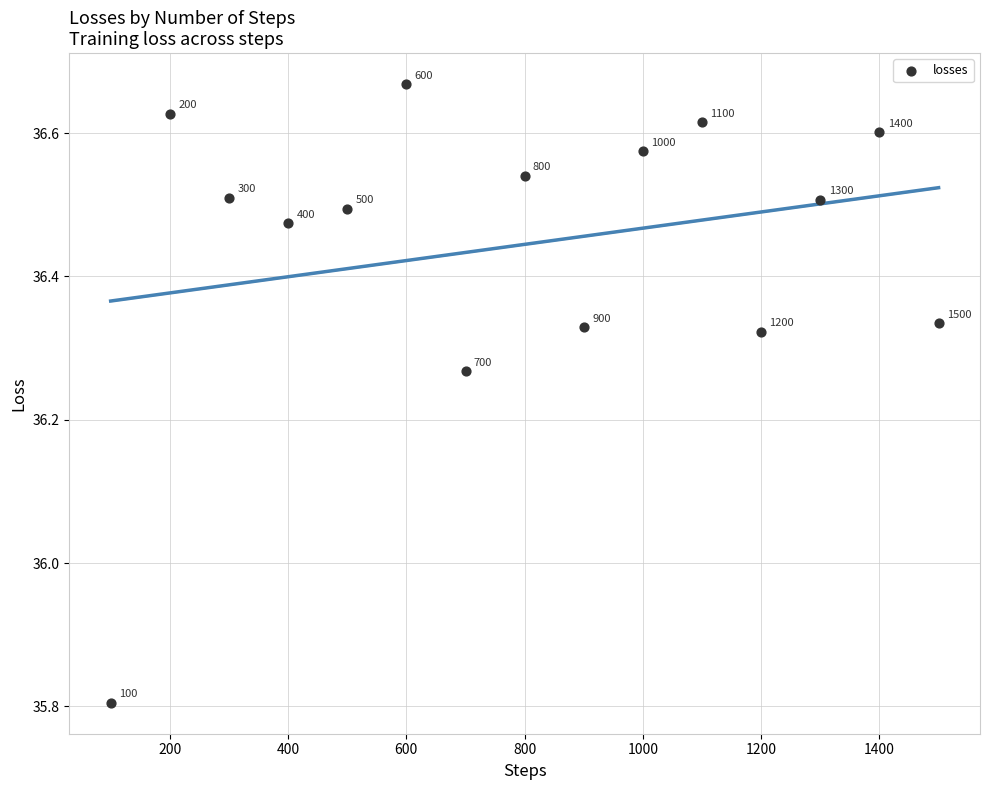

What Y value in the scatter plot is closest to 36?

35.8